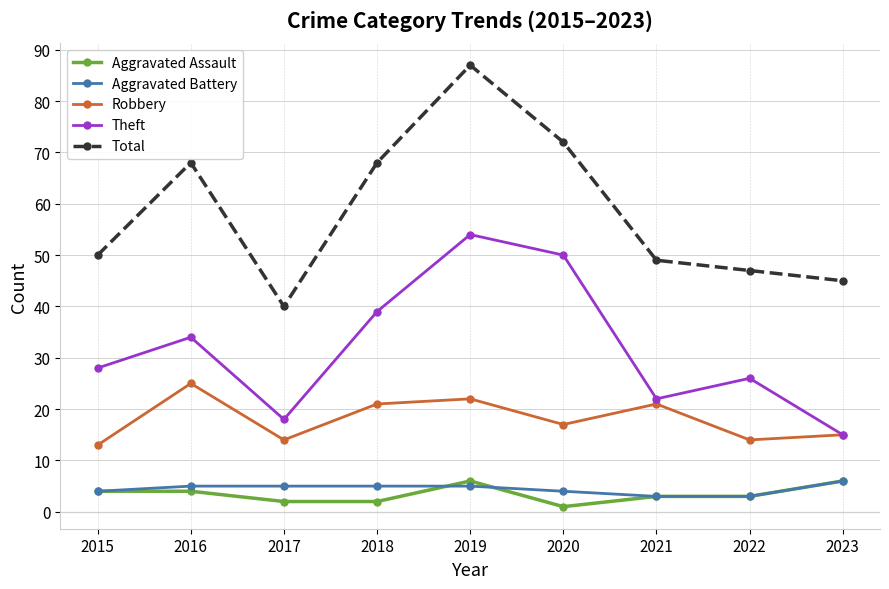

True or false: Aggravated Assault and Robbery cross at least once.

False